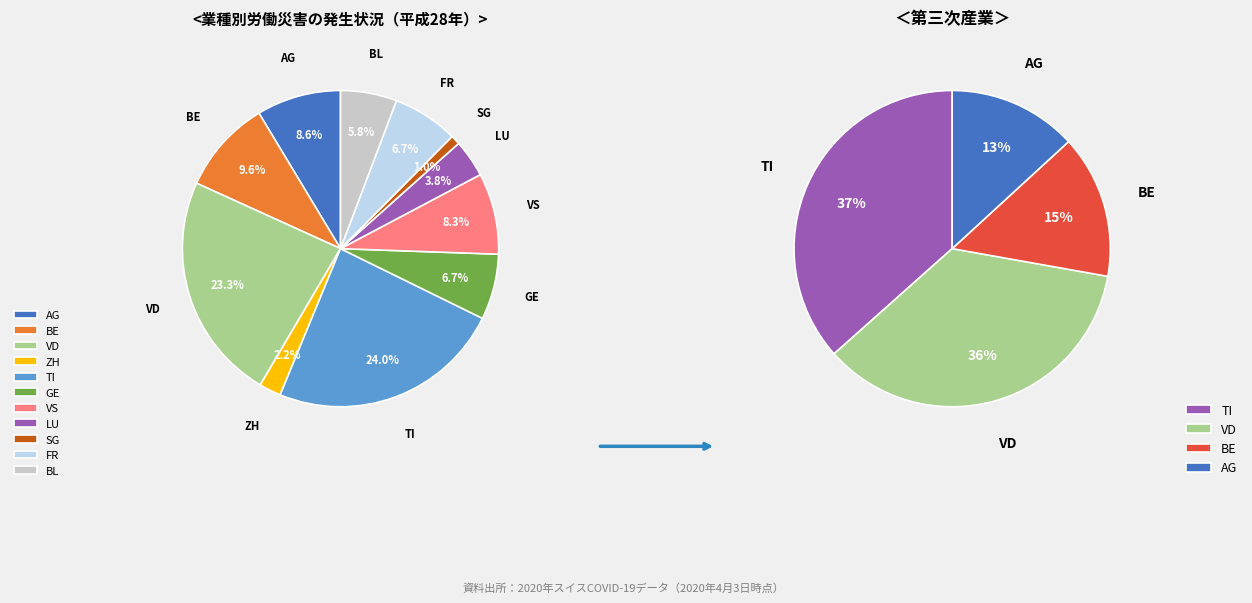

Approximately how many times larger is the value at AG compared to BE?

0.9